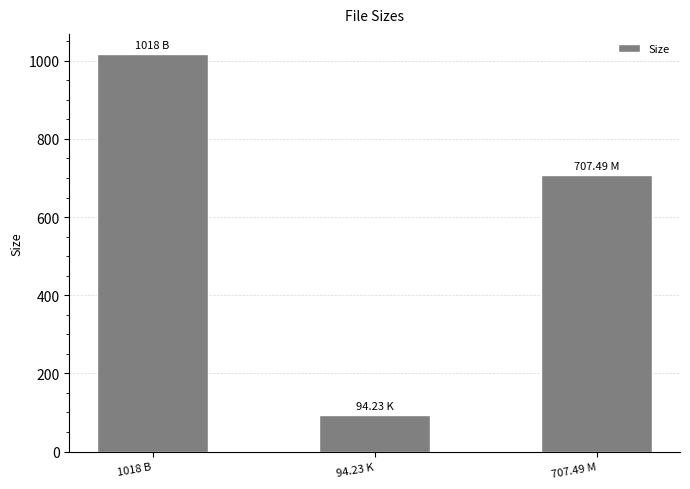

Reading left to right, extract all data points from this chart.

1018 B=1018.0	94.23 K=94.2	707.49 M=707.5